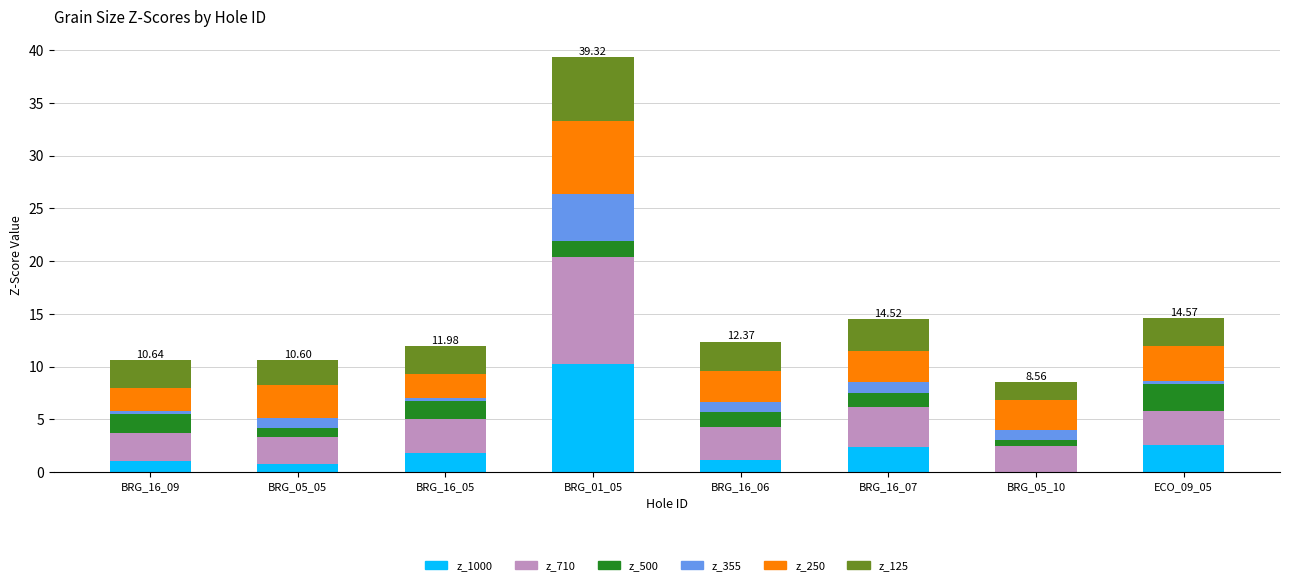

At which category is the sum across all series the highest?

BRG_01_05